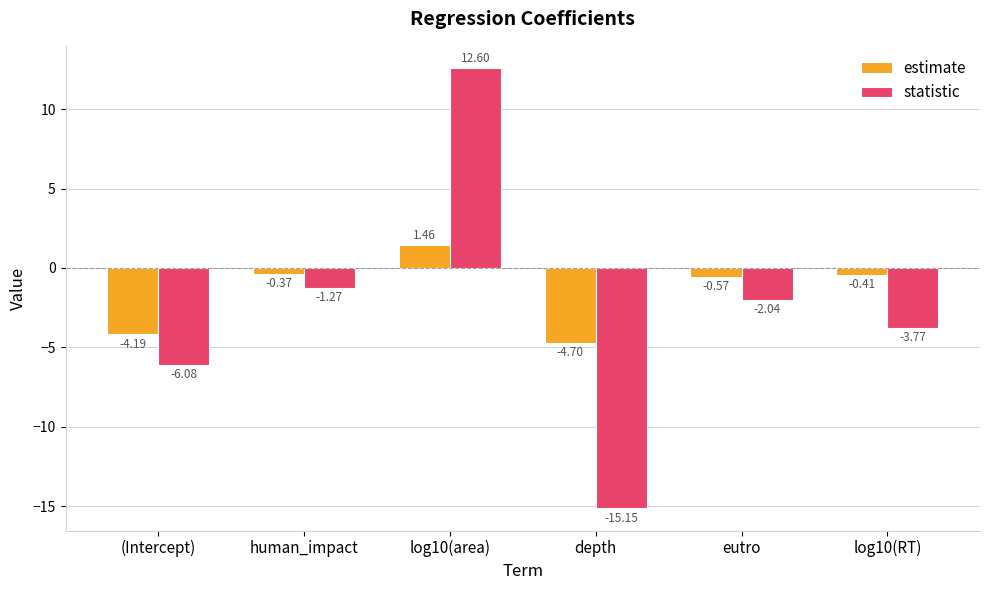

Is the value of statistic at depth greater than the value of estimate at log10(RT)?

No